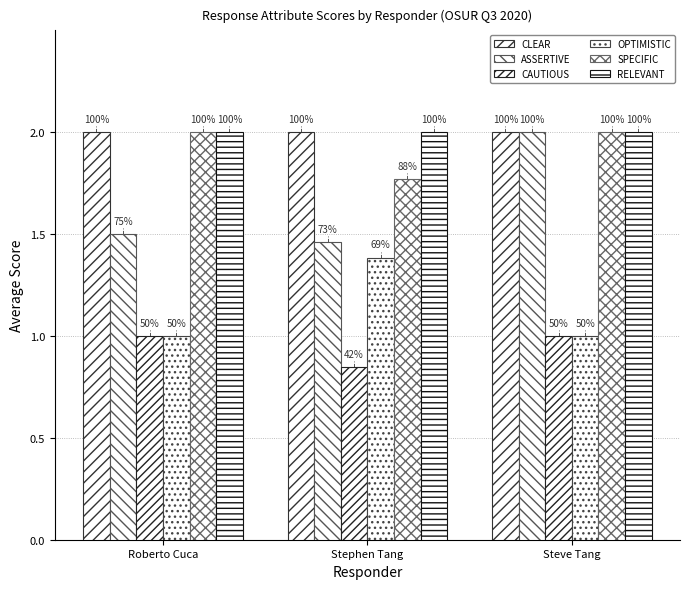

What is the total value across all series at Roberto Cuca?

9.5